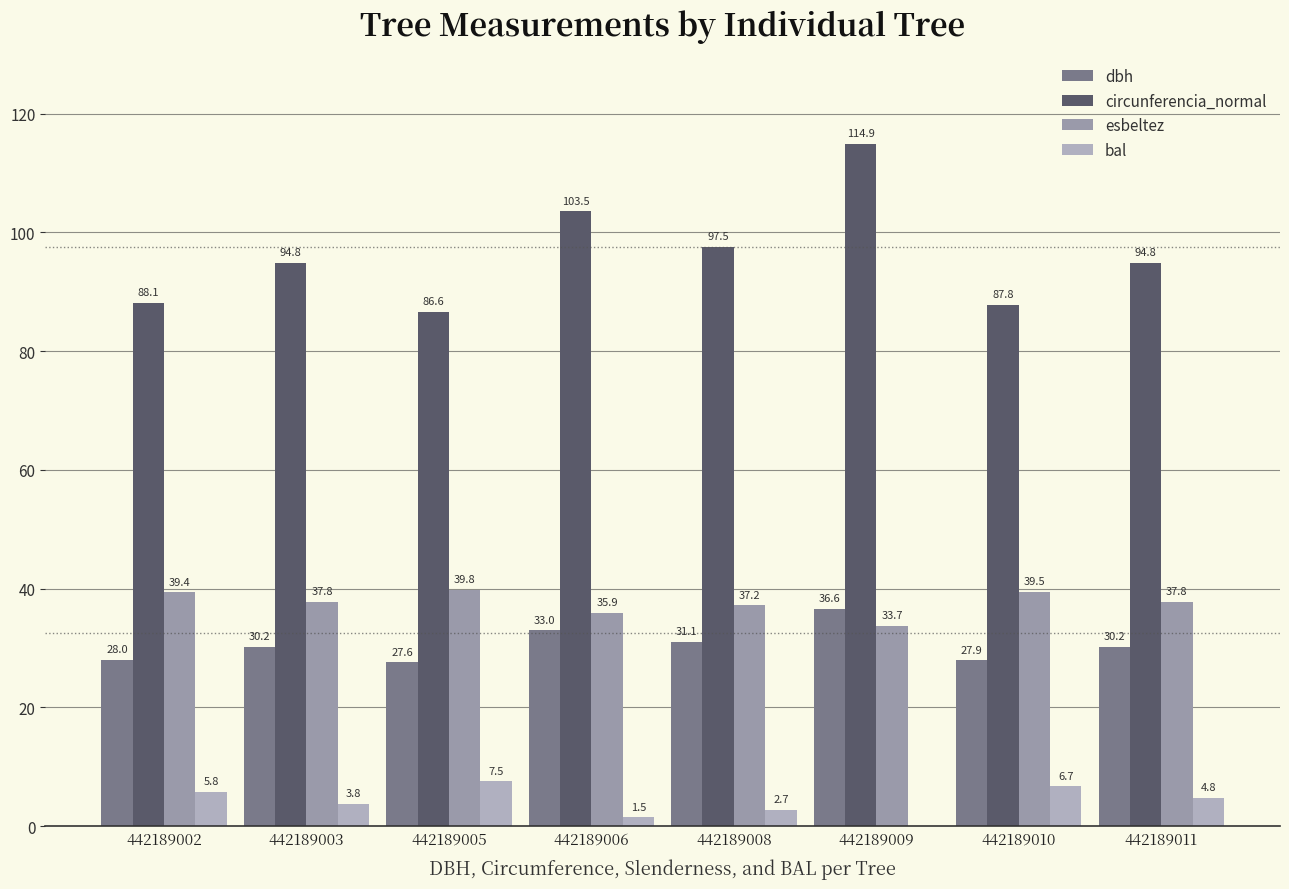

Does the chart contain stacked bars?

No